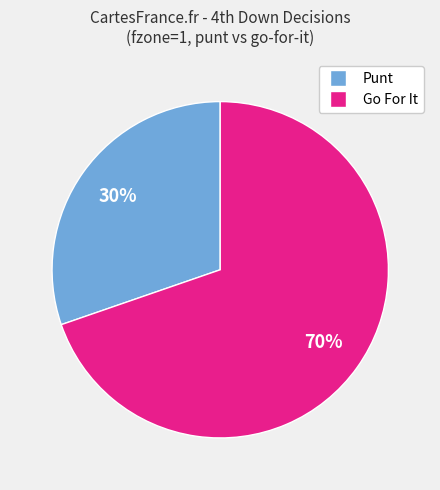

Is there a majority slice in this chart?

Yes